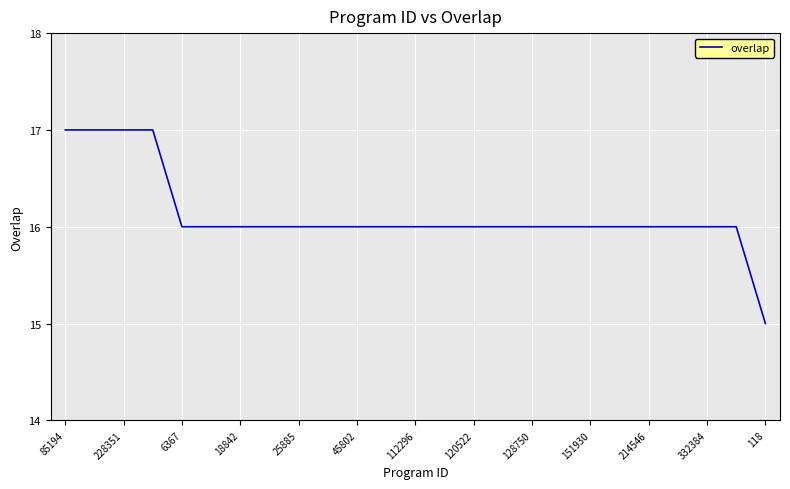

What is the smallest value displayed?

15